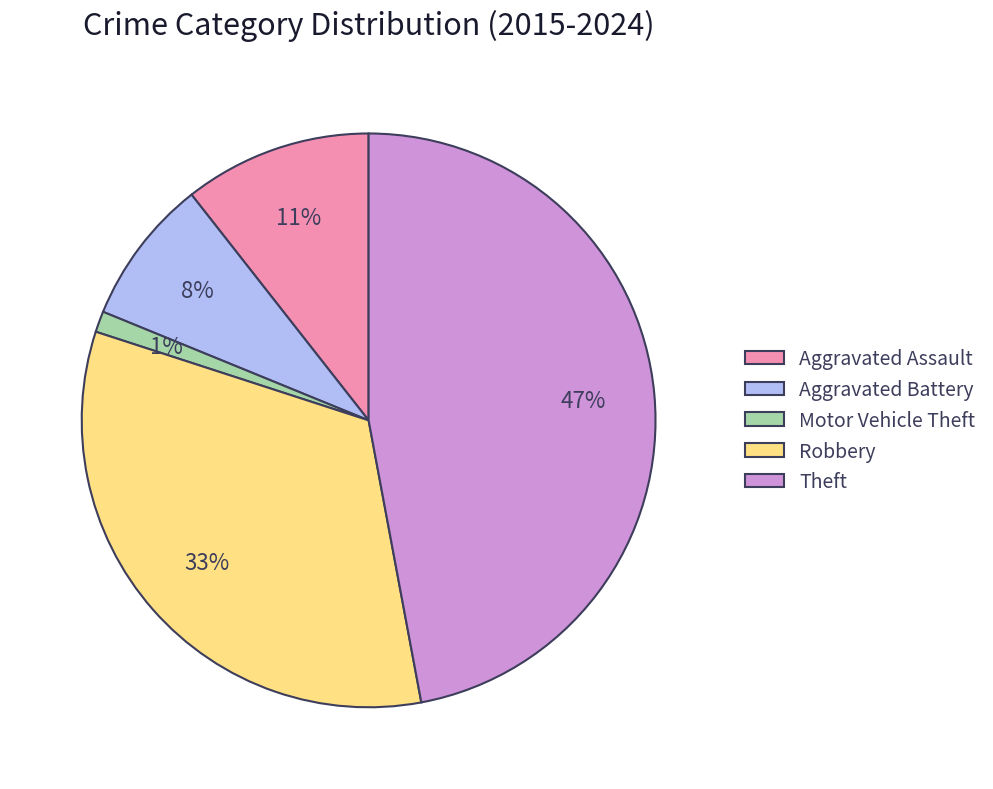

The Aggravated Assault slice represents 1% of the pie. True or false?

False